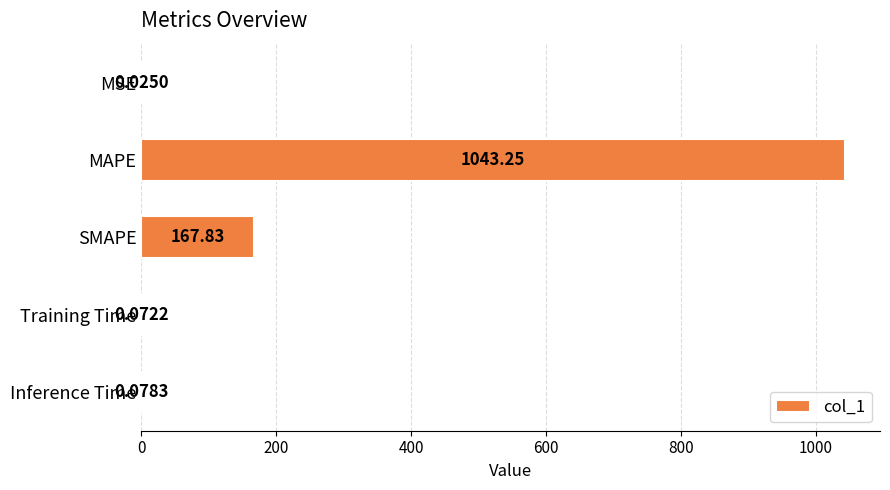

Which has a higher value, Training Time or MAPE?

MAPE